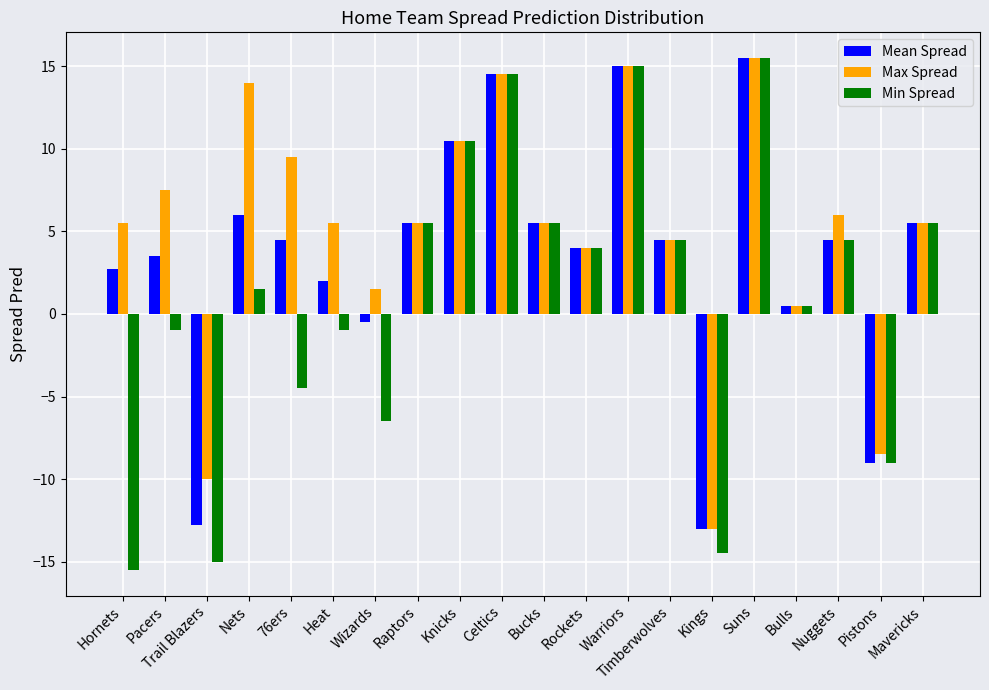

Which category has the lowest value across all series?

Hornets